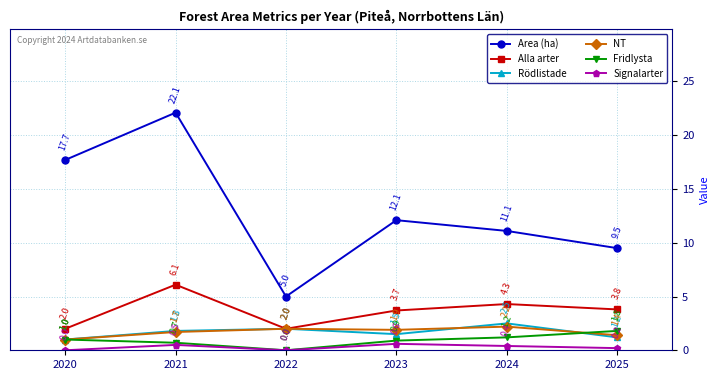

True or false: Alla arter and Area (ha) intersect in this chart.

False